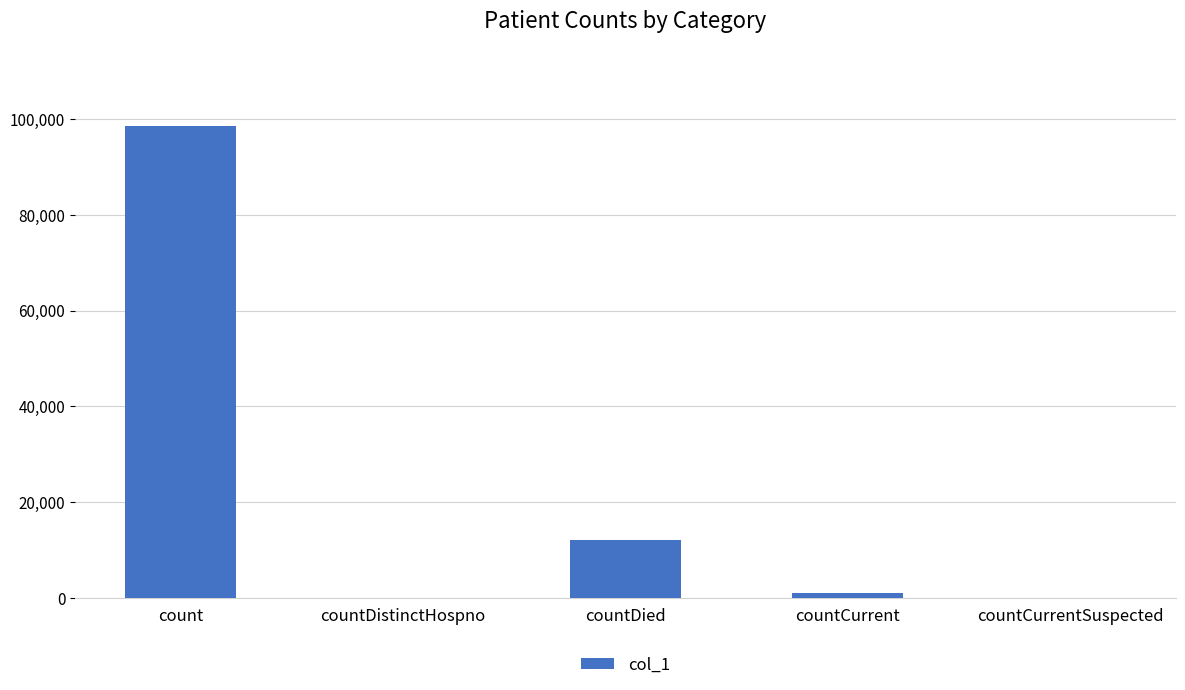

What is the maximum value shown in the chart?

98514